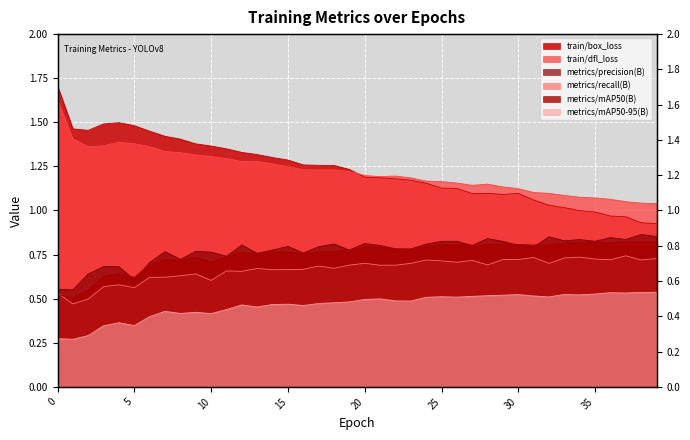

Which series has the largest total across all categories?

train/box_loss